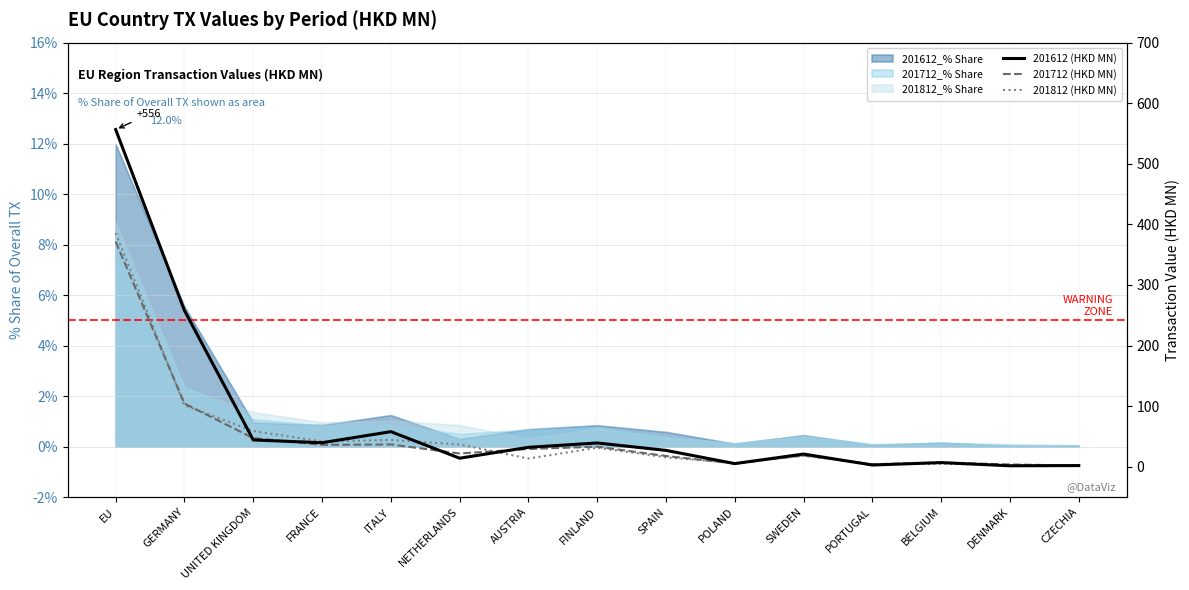

What is the difference between the maximum and minimum values in the 201612 (HKD MN) series?

555.0